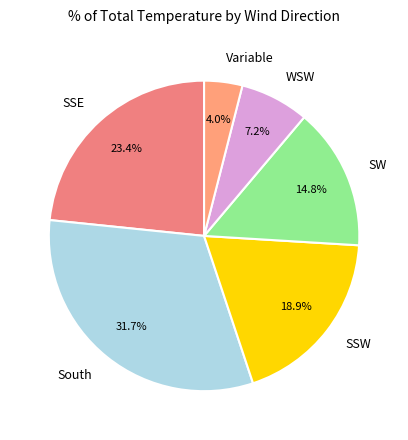

Count the number of slices in the pie.

6